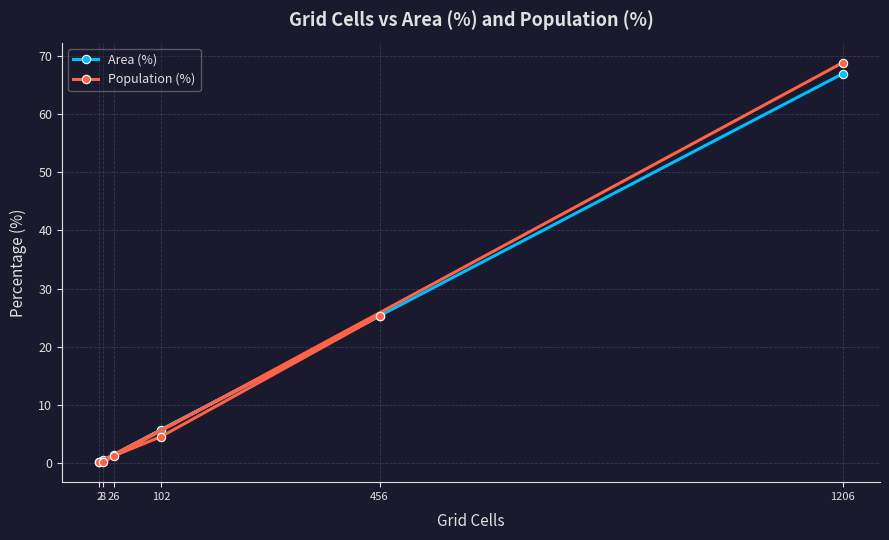

At which category is the sum across all series the highest?

1206